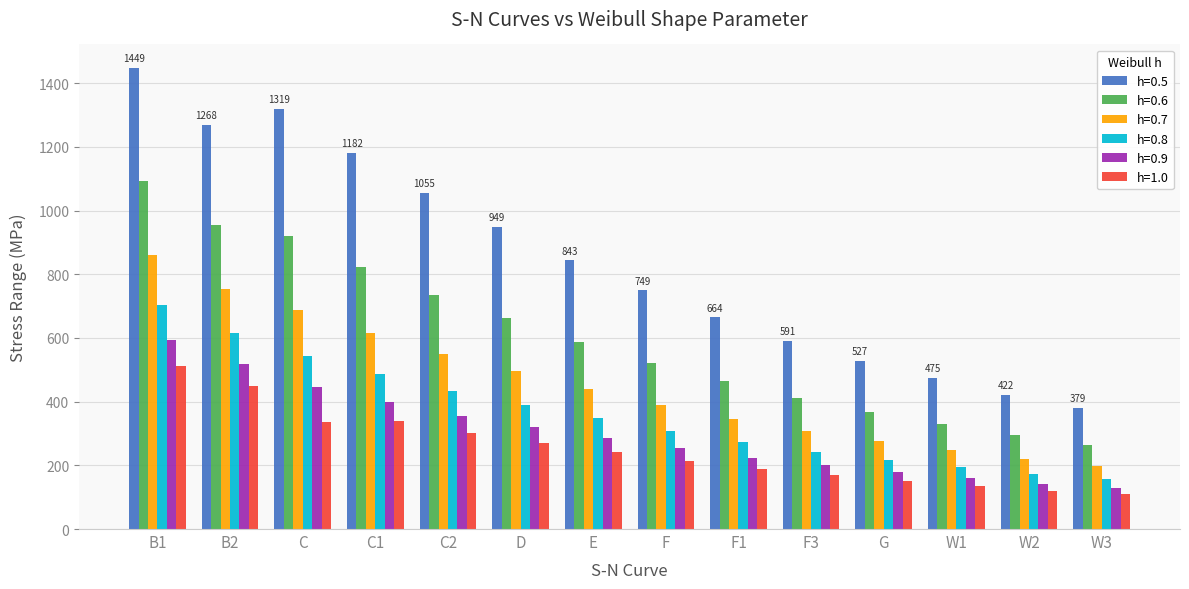

Is it true that h=0.7 equals 753.6 at B2?

True